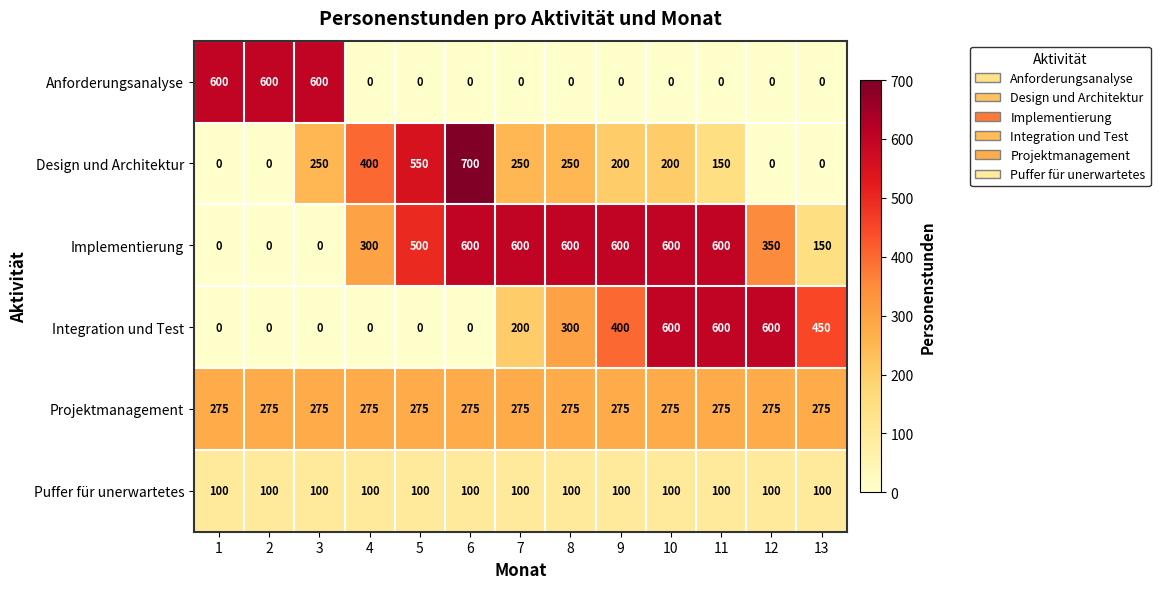

Which category has the highest value across all series?

6